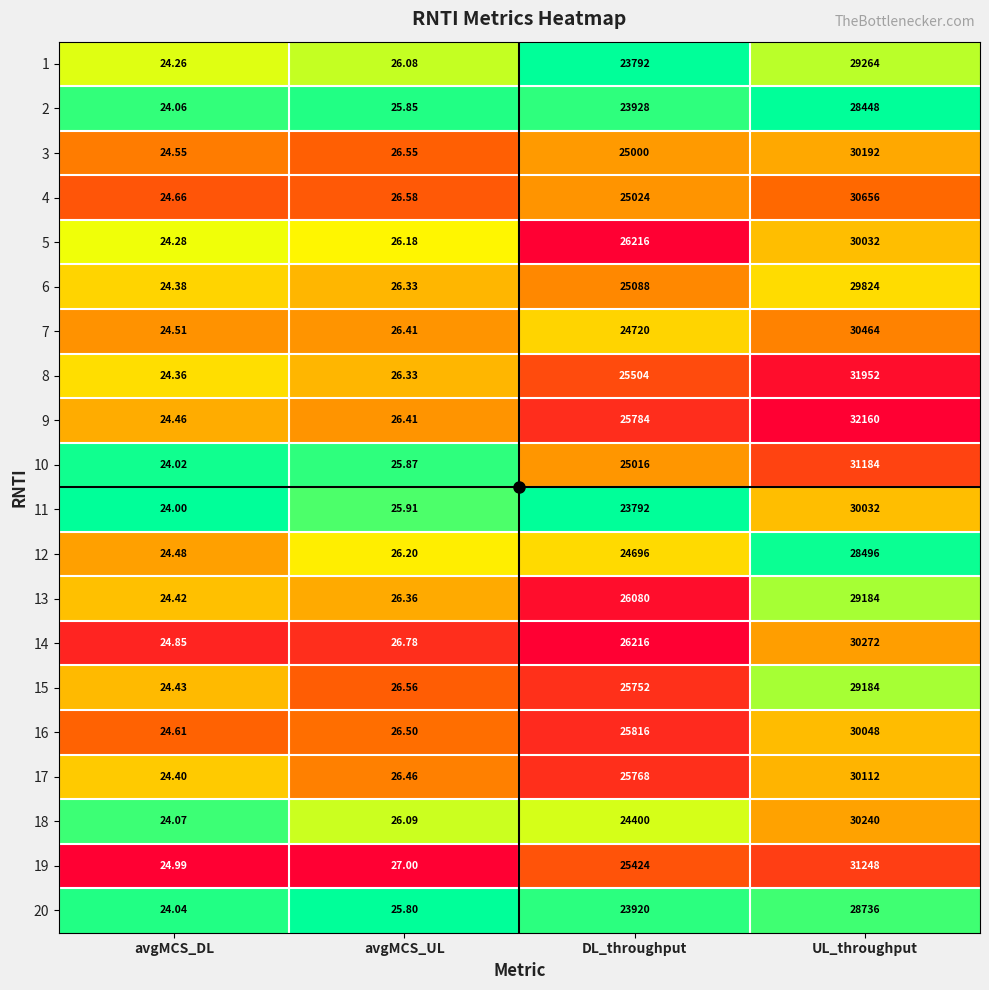

At which category is the sum across all series the highest?

UL_throughput